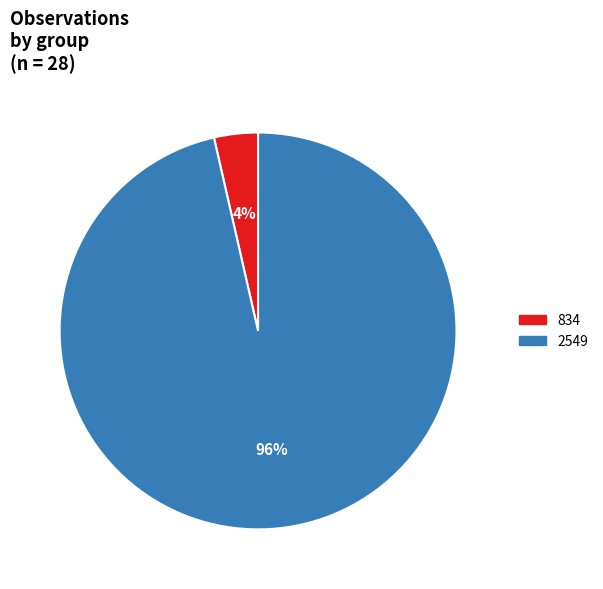

What percentage is the 834 slice, to the nearest percent?

4%